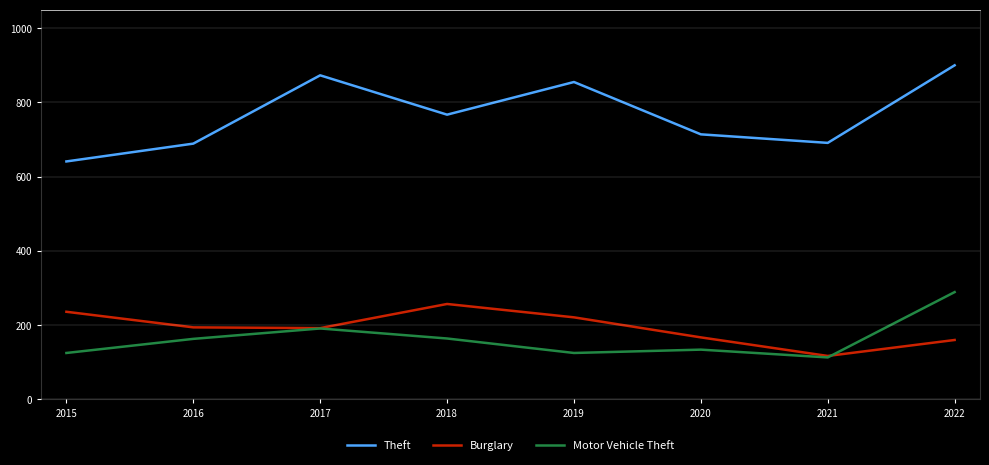

Rank the series at 2019 from lowest to highest value.

Motor Vehicle Theft, Burglary, Theft